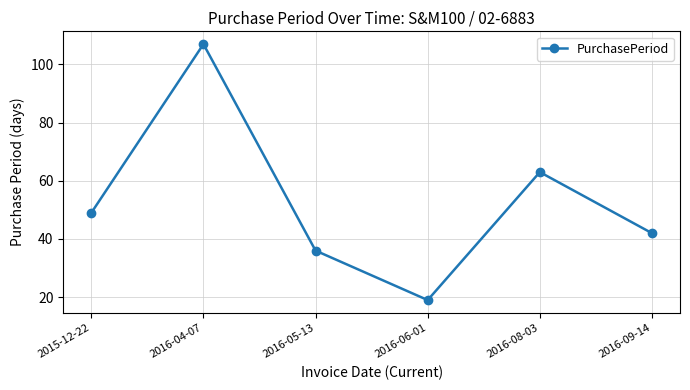

How many points are higher than both their immediate neighbors (excluding endpoints)?

2